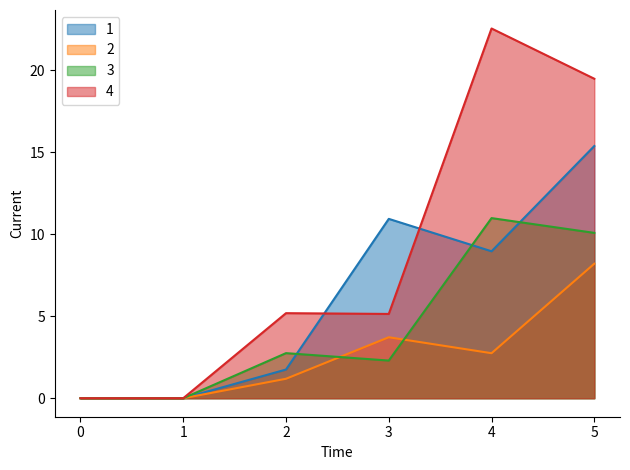

The 3_line series shows 3.2 at 2. True or false?

False